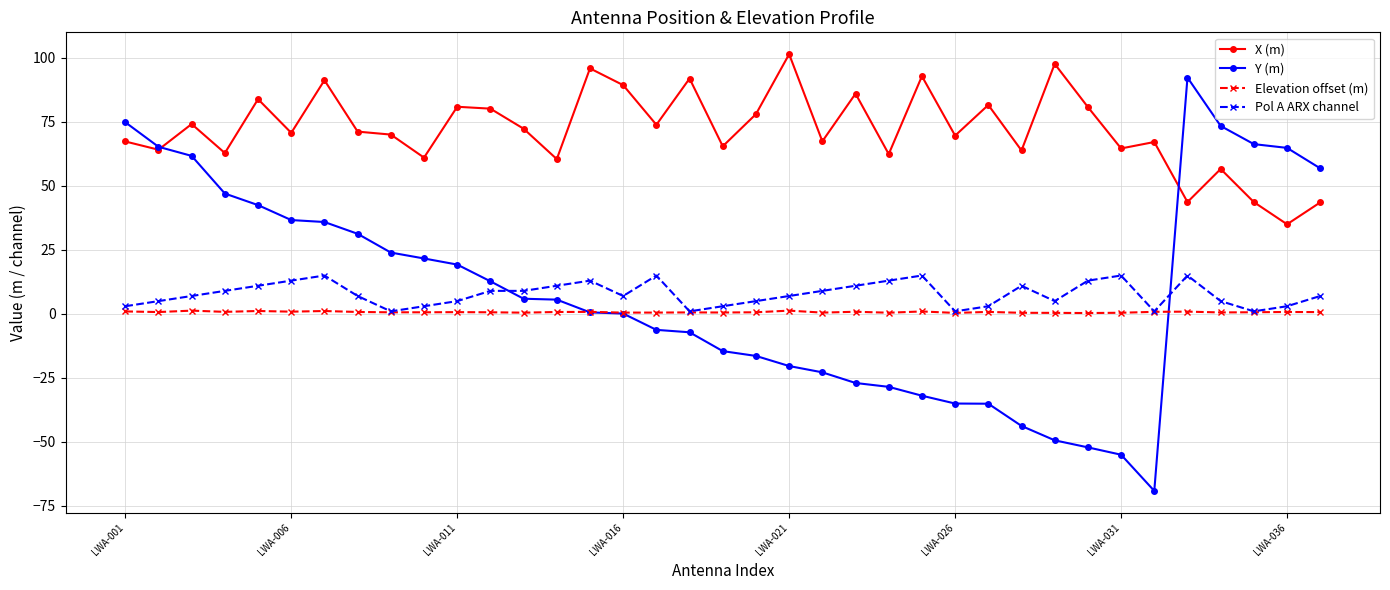

What is the value of the Y (m) point at the 21st from the left?

-20.4